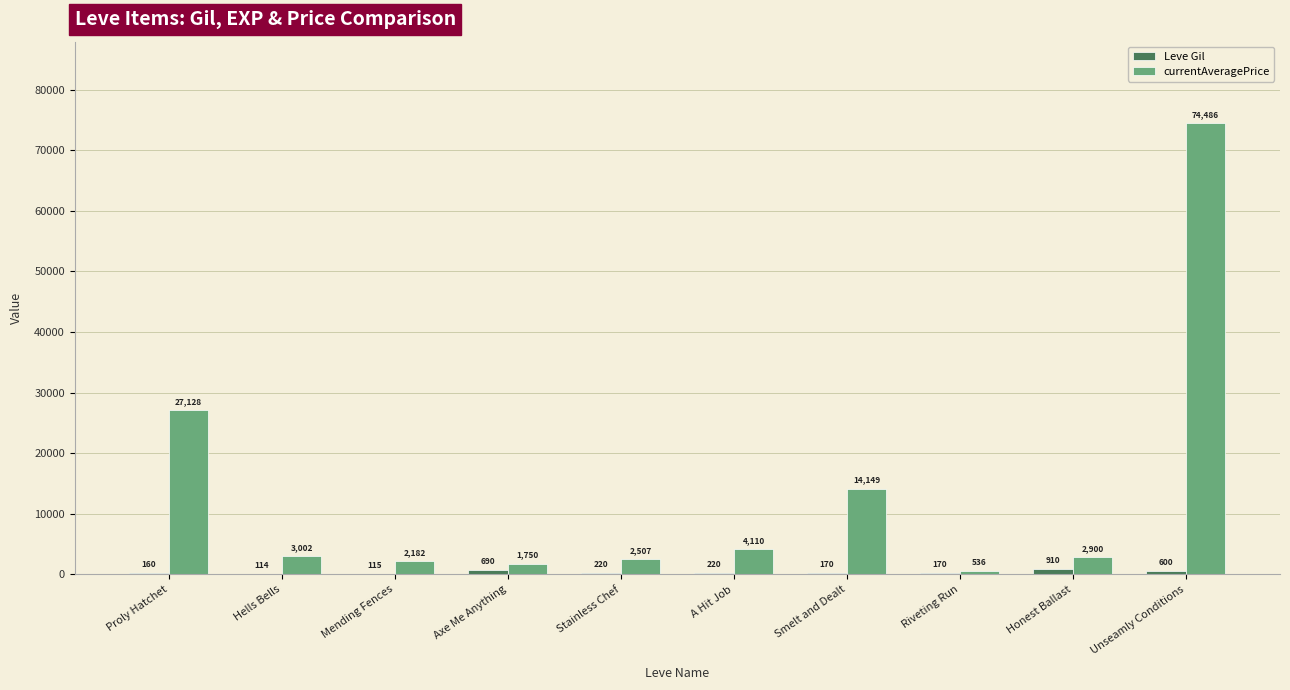

What is the highest value of the Leve Gil series?

910.0